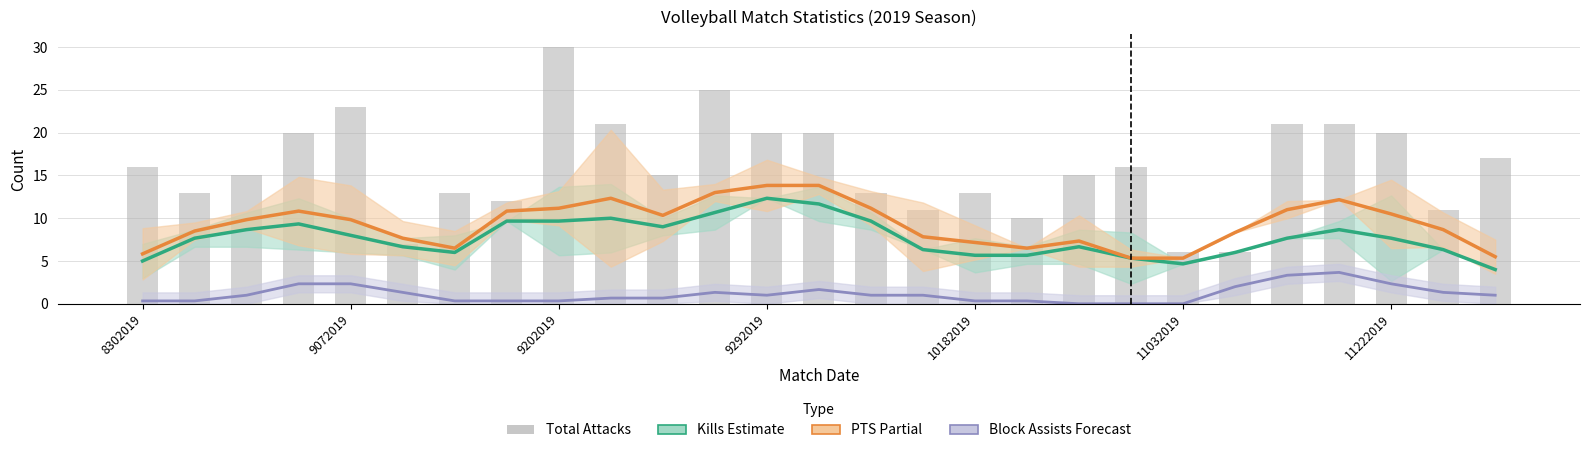

What is the maximum value for PTS (smoothed)?

13.8